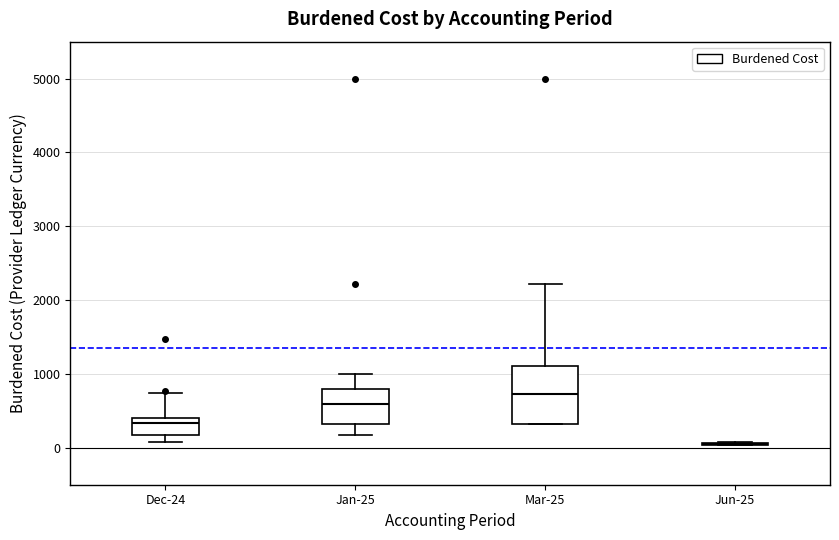

Reading left to right, read every box against the y-axis: the position of its median line, the range the box covers, and the ends of its whiskers. The values are not printed on the chart, so give them approximately, as read against the axis.

Dec-24: median 300, box 200 to 400, whiskers 100 to 700
Jan-25: median 600, box 300 to 800, whiskers 200 to 1000
Mar-25: median 700, box 300 to 1100, whiskers 300 to 2200
Jun-25: box collapsed to a line at 100, whiskers 0 to 100